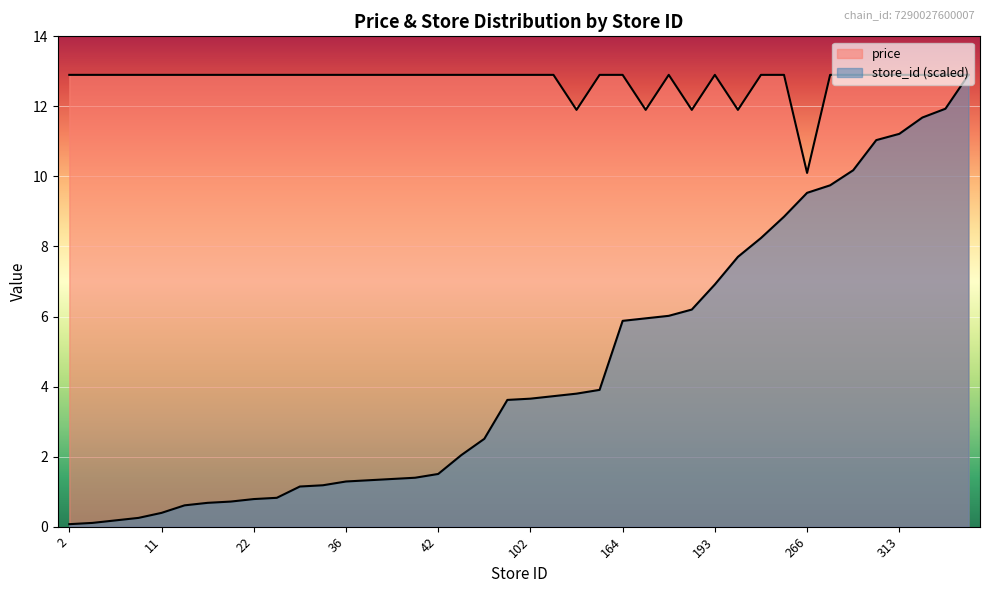

What is the sum of all price values?

509.2